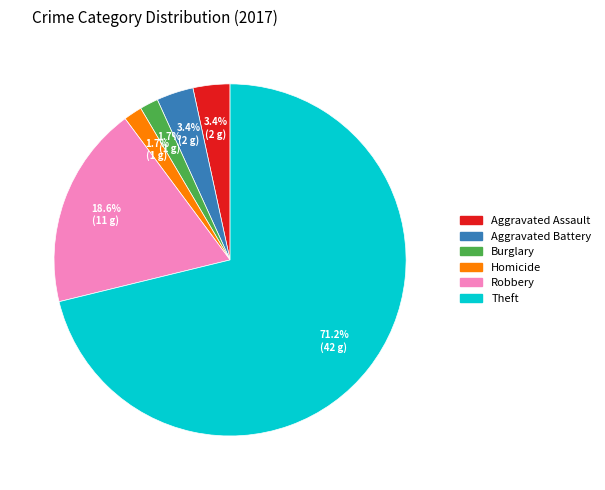

Does any single category account for the majority?

Yes